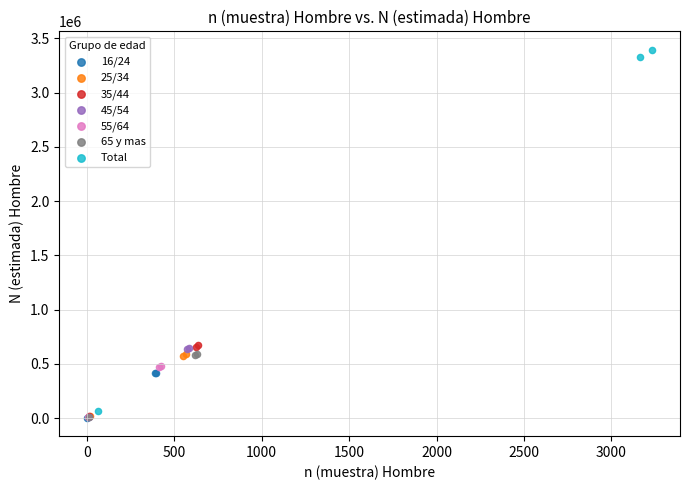

Which series reaches the maximum Y coordinate?

Total